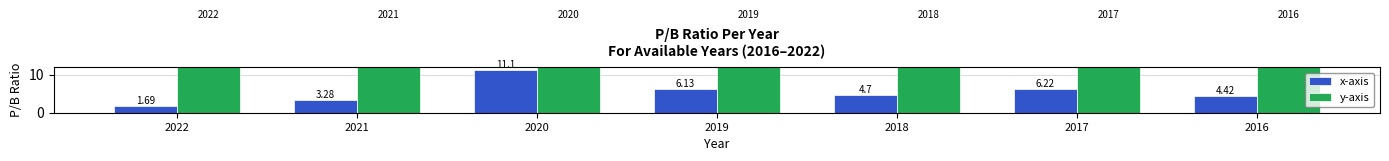

Which series has the largest total across all categories?

y-axis